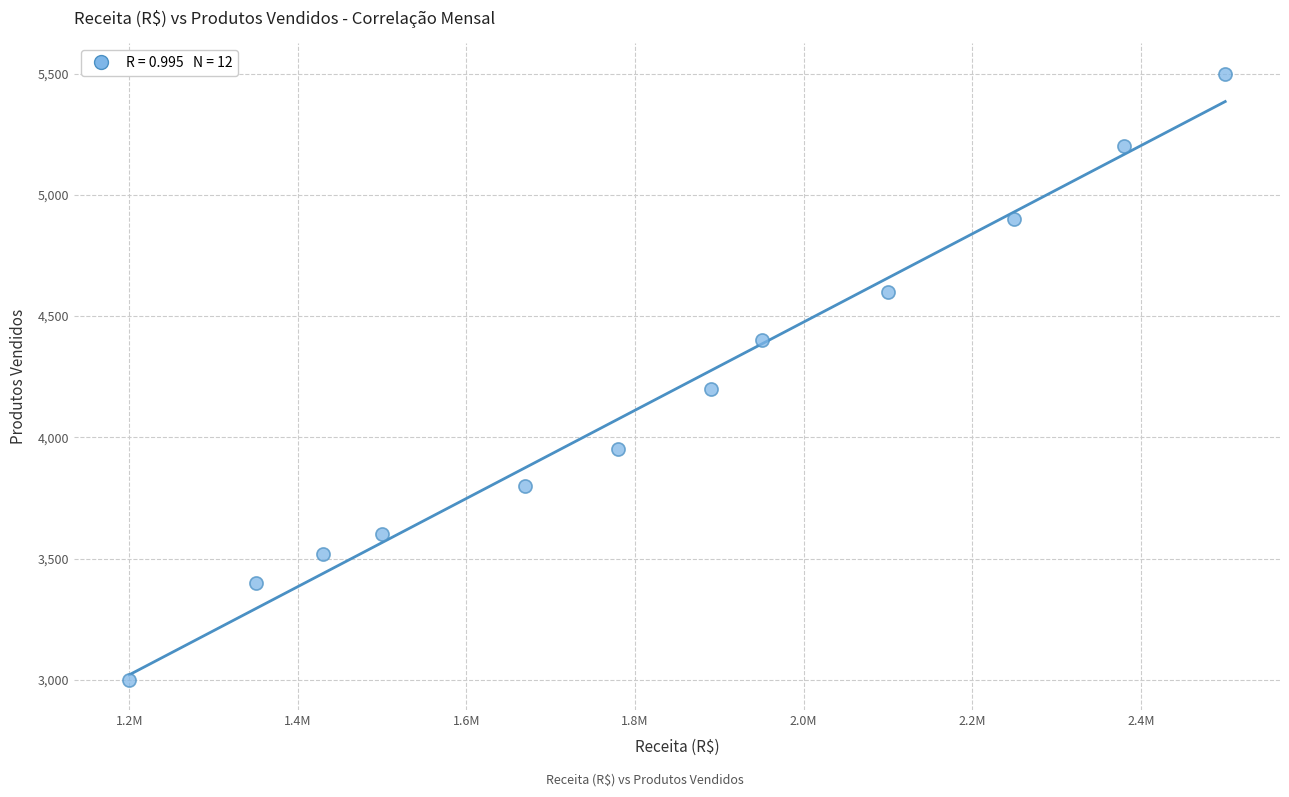

What Y value in the scatter plot is closest to 4250?

4200